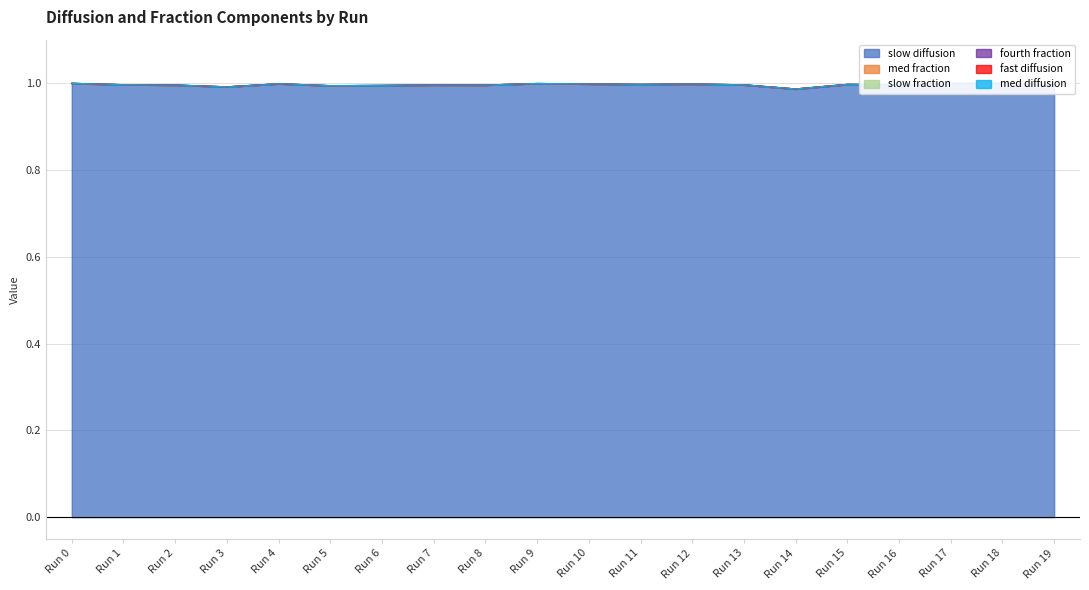

Does the chart have visible grid lines?

Yes